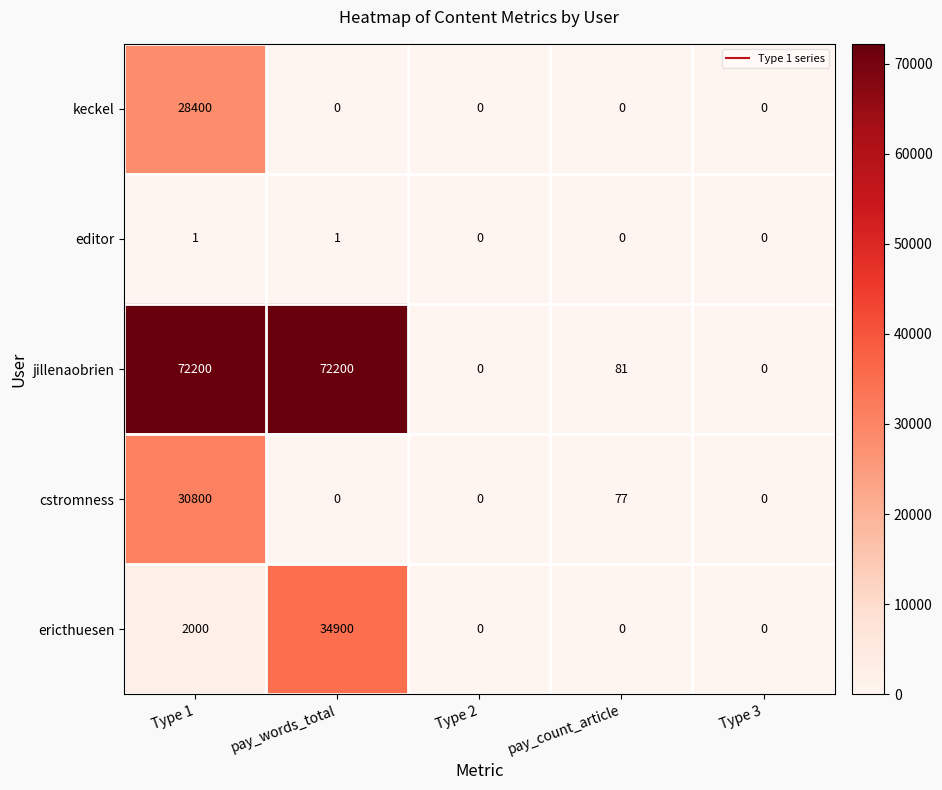

Which series has the largest total across all categories?

jillenaobrien